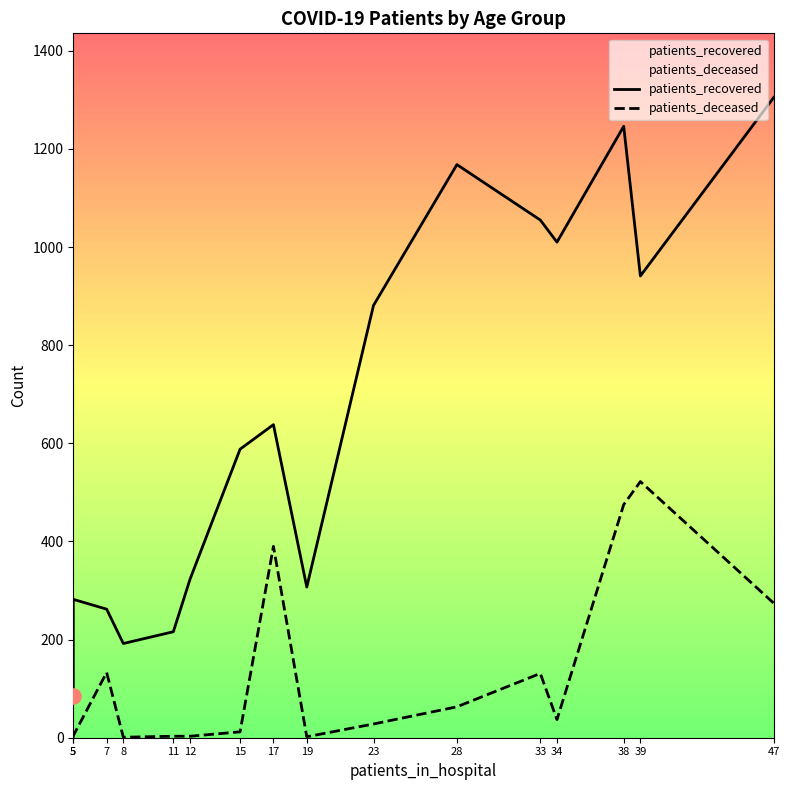

At which category is the sum across all series the highest?

38